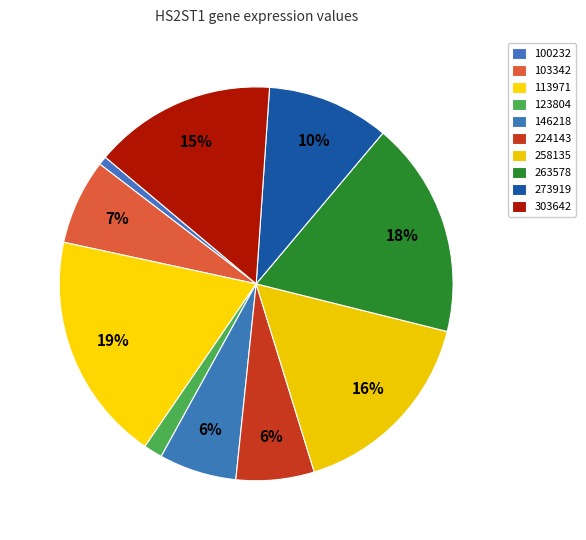

Count the number of slices in the pie.

10